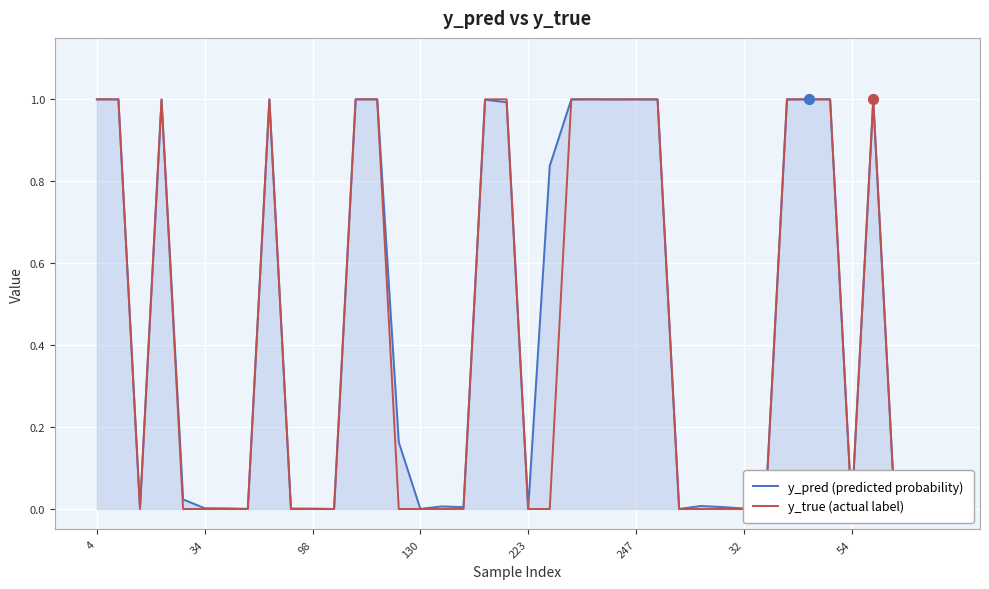

At which category is the sum across all series the highest?

33